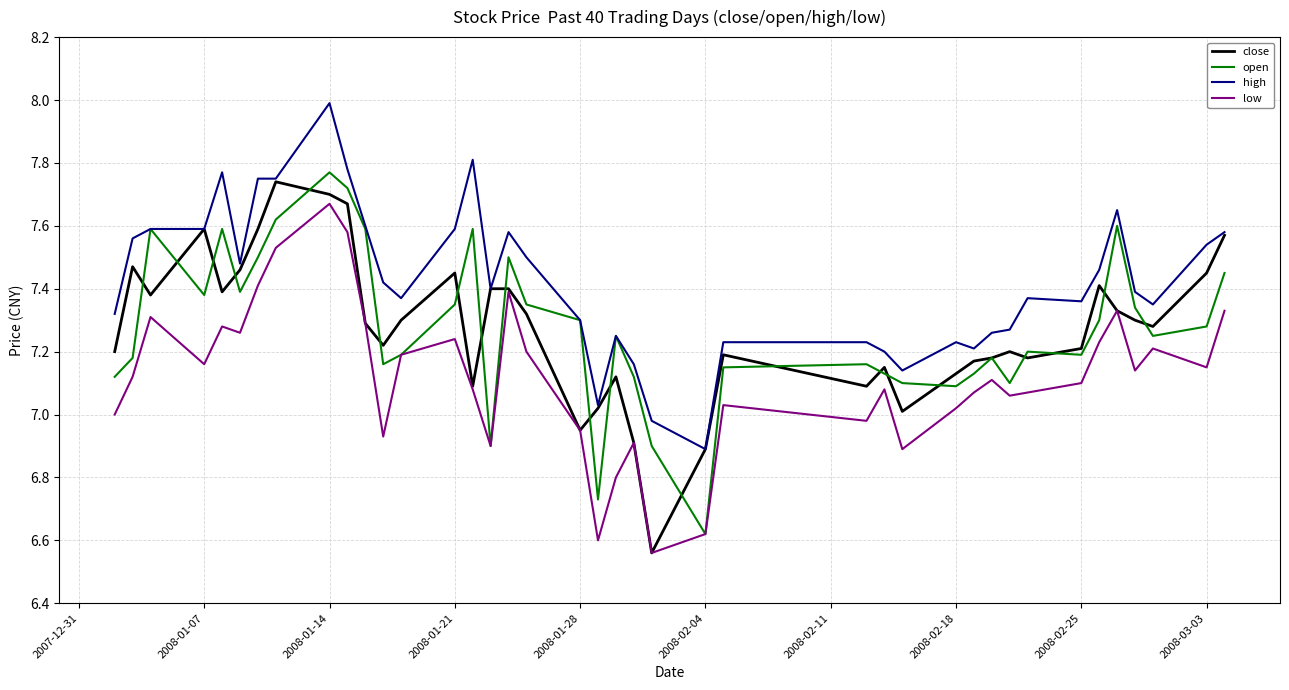

True or false: low and high intersect in this chart.

False